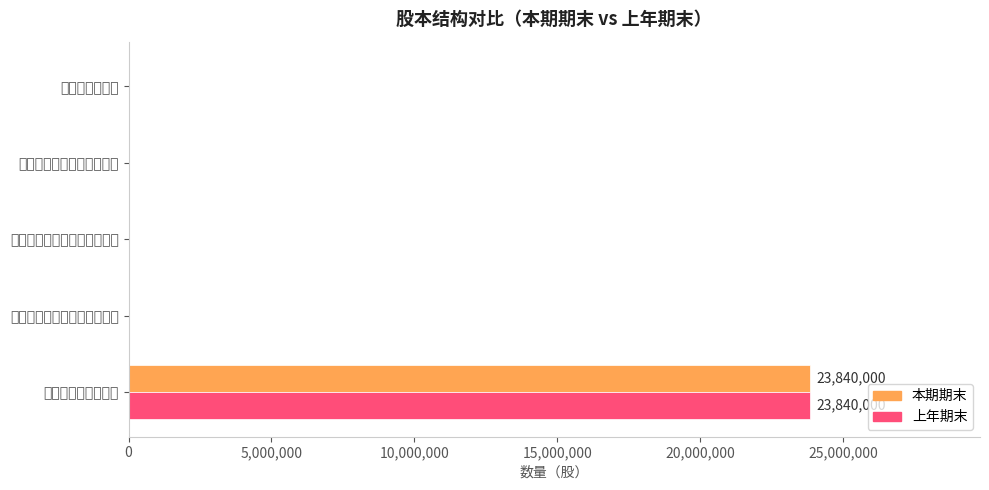

At how many categories does at least one series exceed 2785303?

1